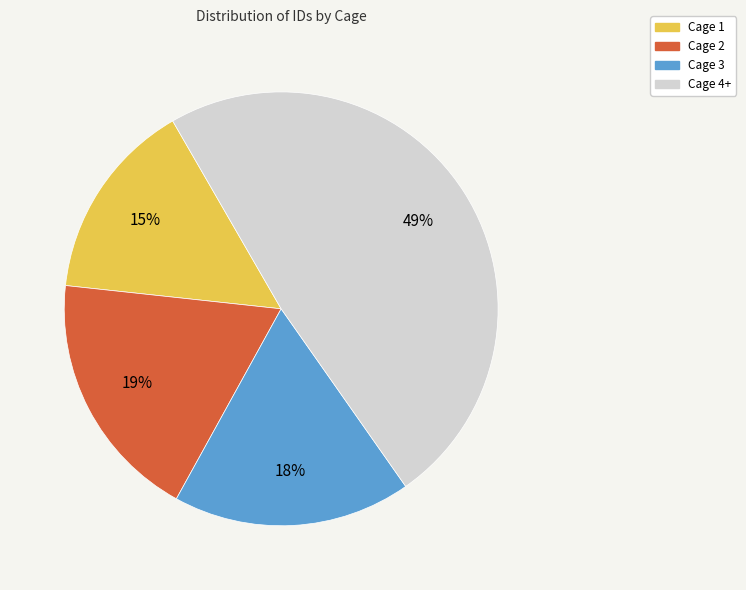

Is the sum of Cage 1 and Cage 3 greater than half?

No